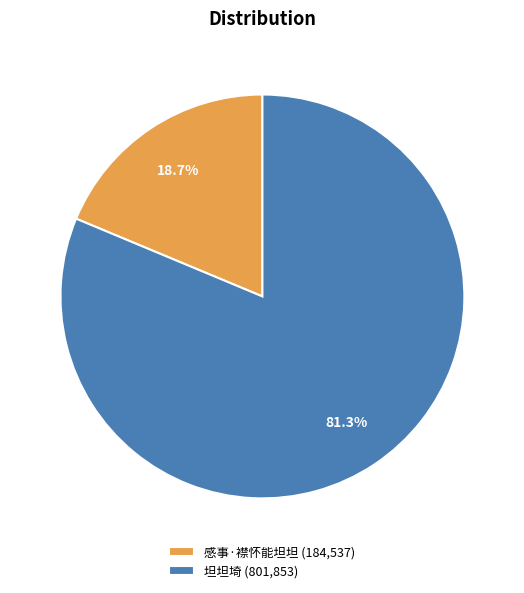

To the nearest percent, what percentage of the pie is 感事·襟怀能坦坦?

19%